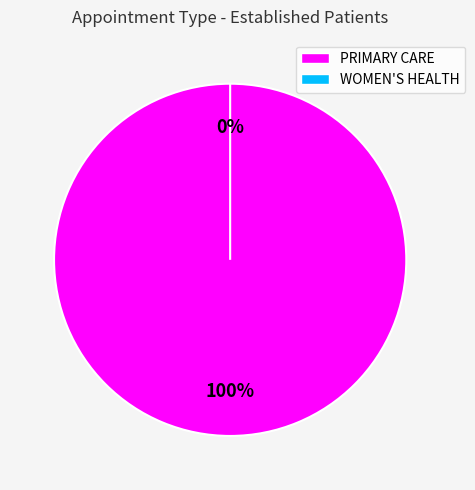

How much of the chart is everything except WOMEN'S HEALTH?

100.0%